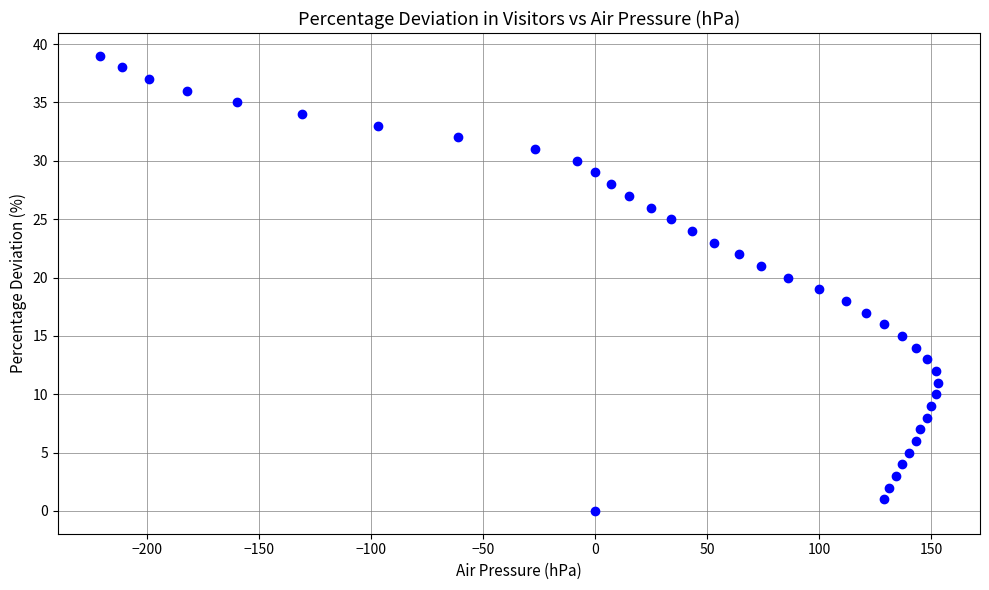

What is the range of X values (max minus min)?

374